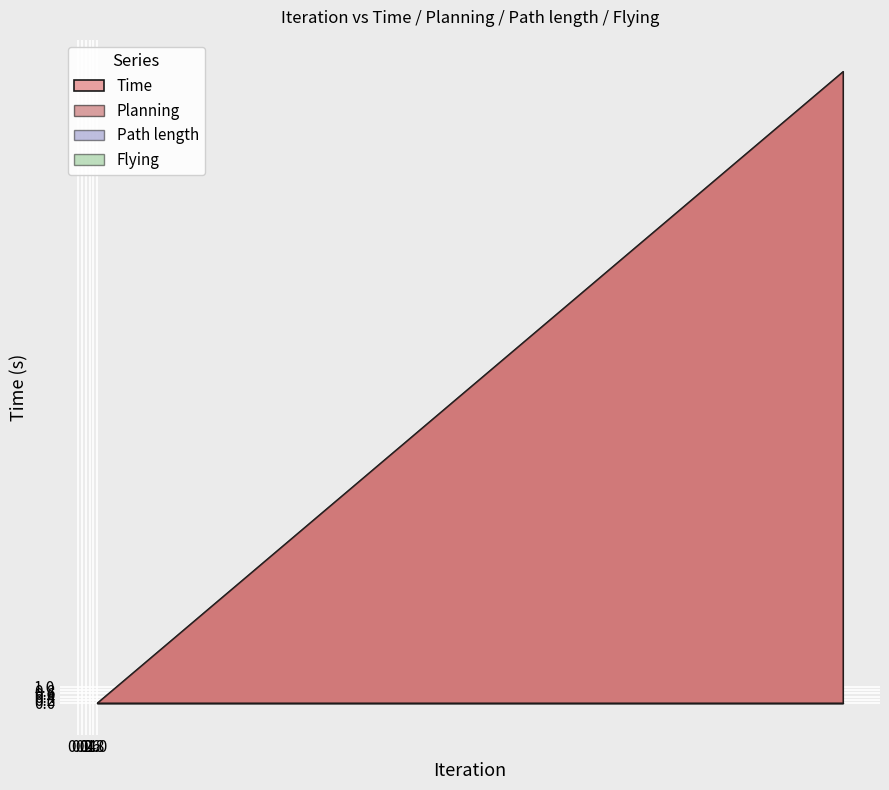

How many data points does each series have?

40